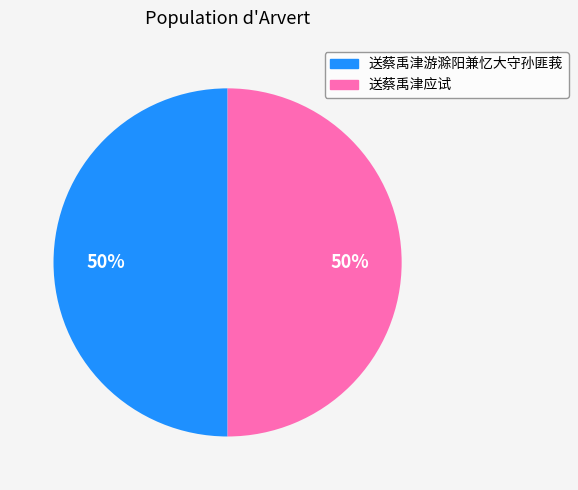

Is it true that 送蔡禹津应试 is 50% of the pie?

True